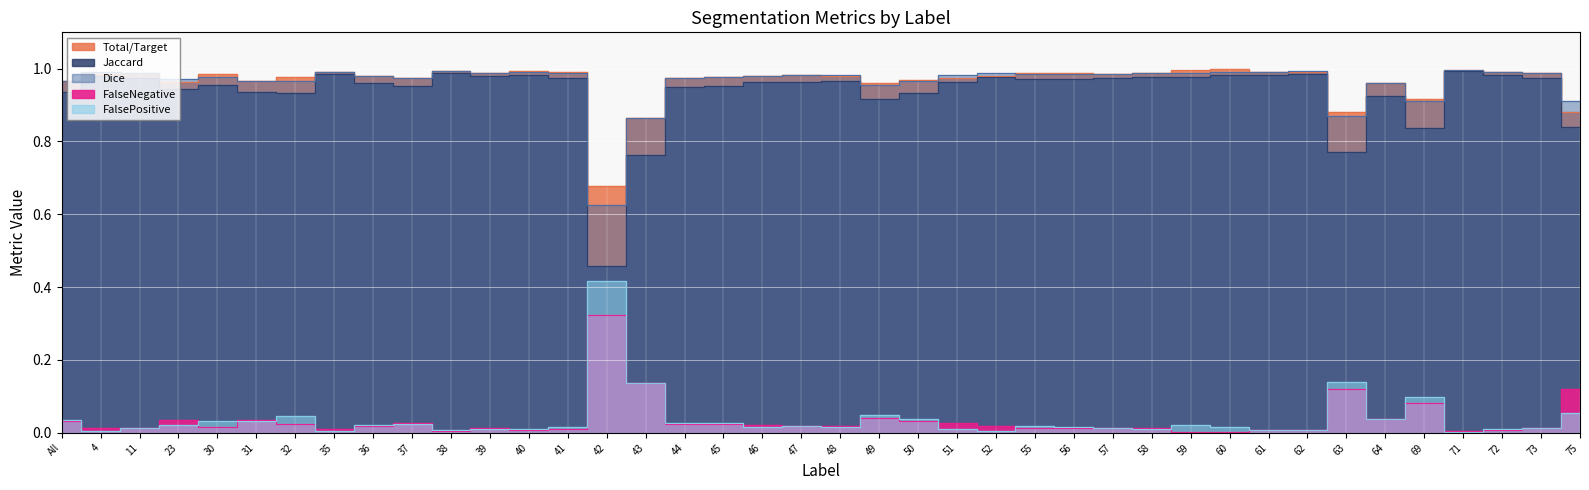

At which category is the sum across all series the highest?

71